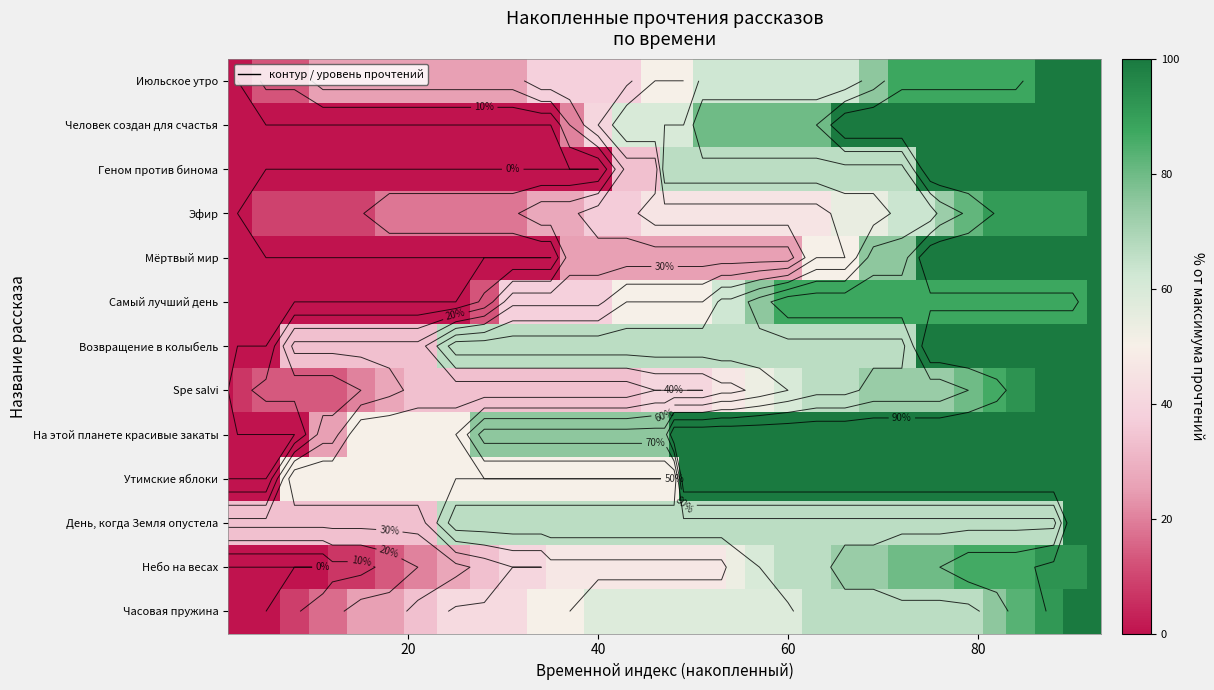

How many distinct data groups are displayed?

13